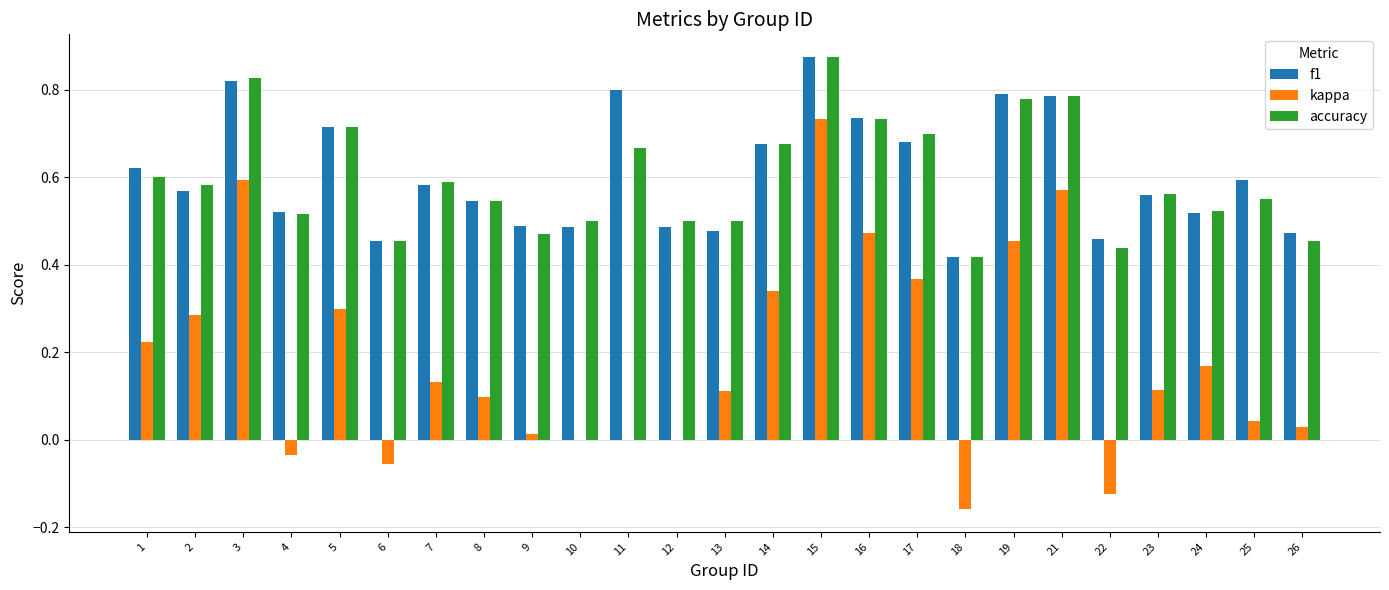

Is it true that f1 equals 0.8 at 12?

False